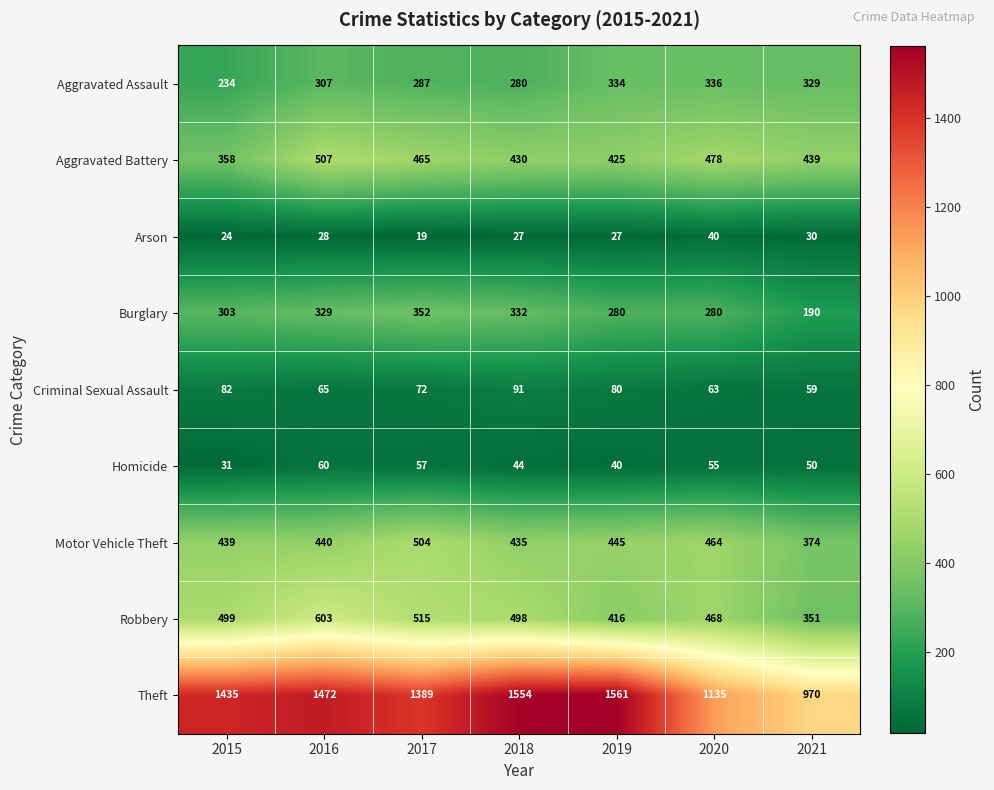

How many distinct data groups are displayed?

9